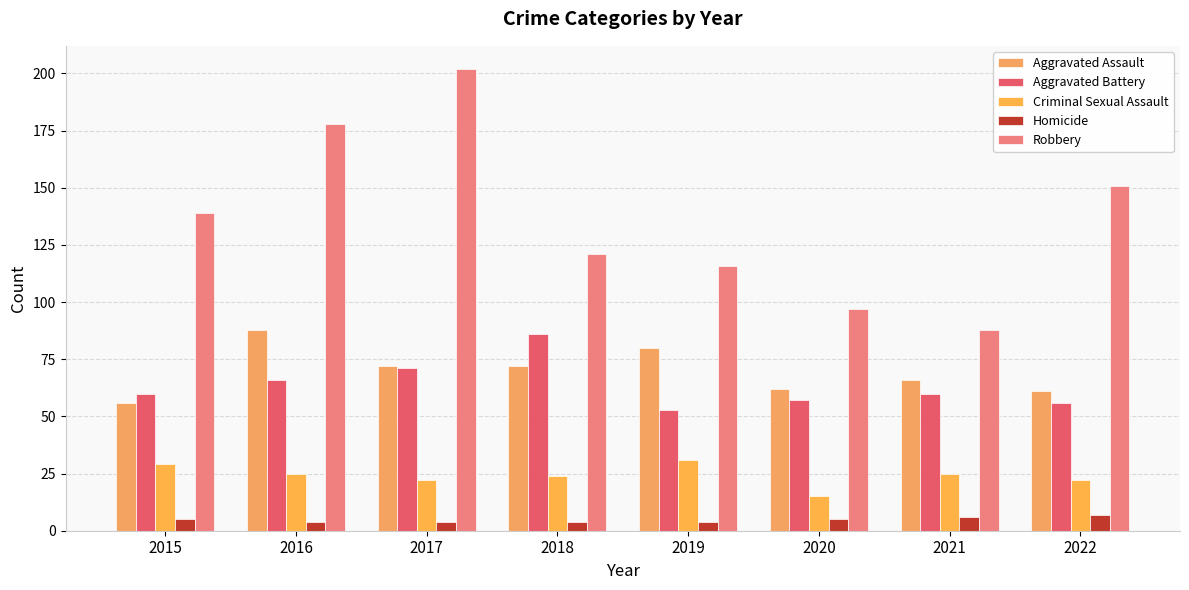

Does the chart contain any negative values?

No